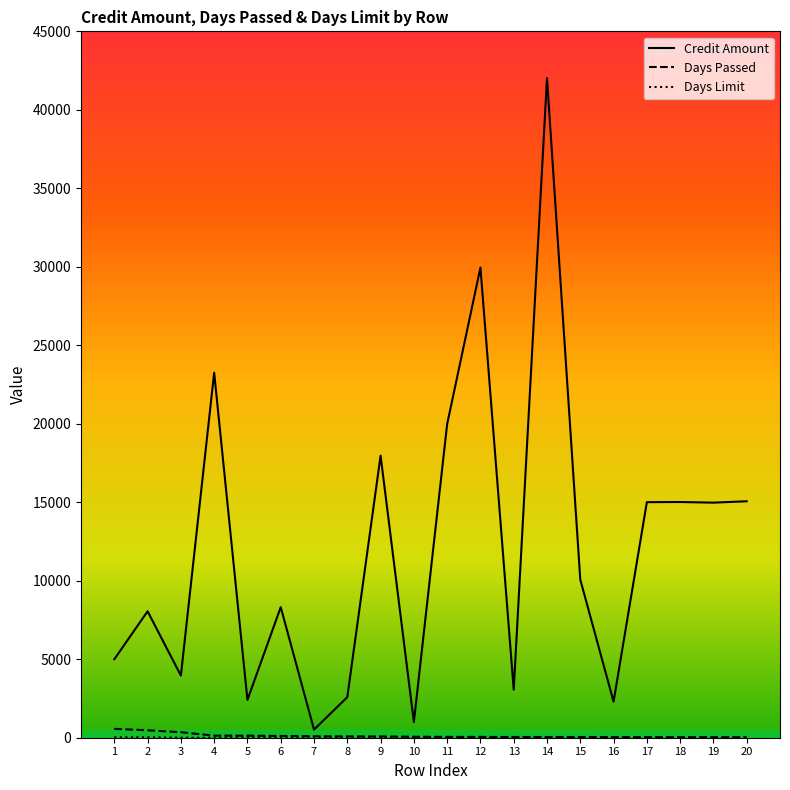

What is the difference between the maximum and second lowest values in the Days Passed series?

530.0